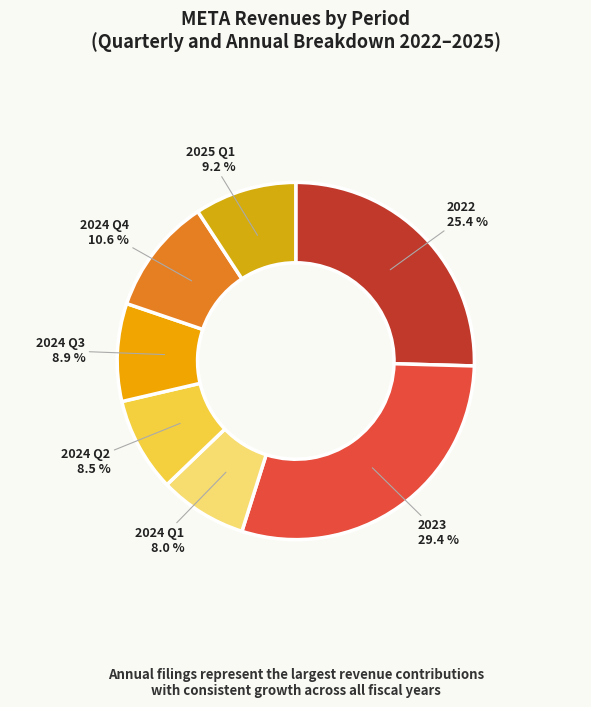

Count the number of slices in the pie.

7